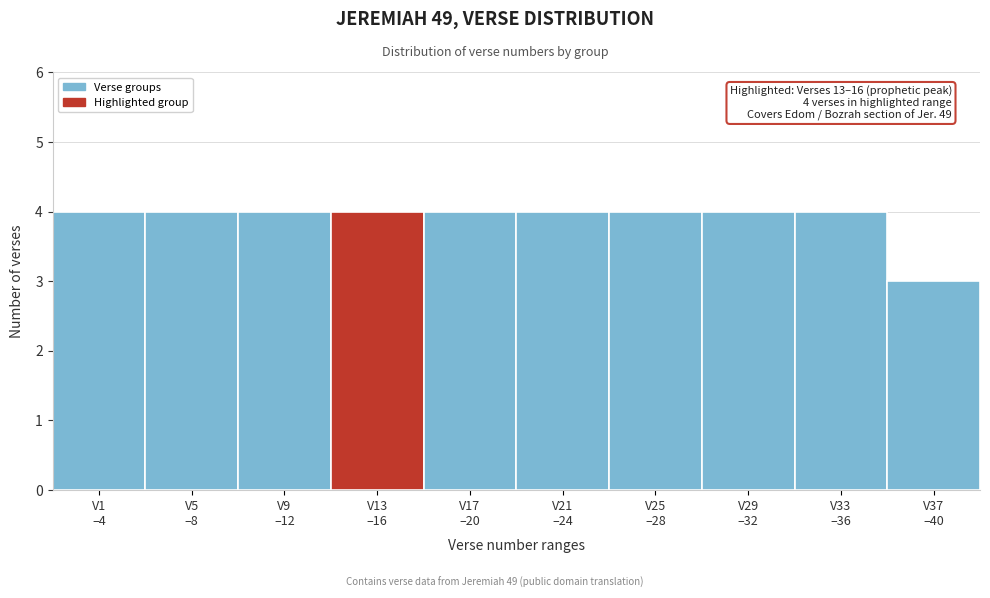

Reading left to right, list all the values displayed in this chart.

4	4	4	4	4	4	4	4	4	3